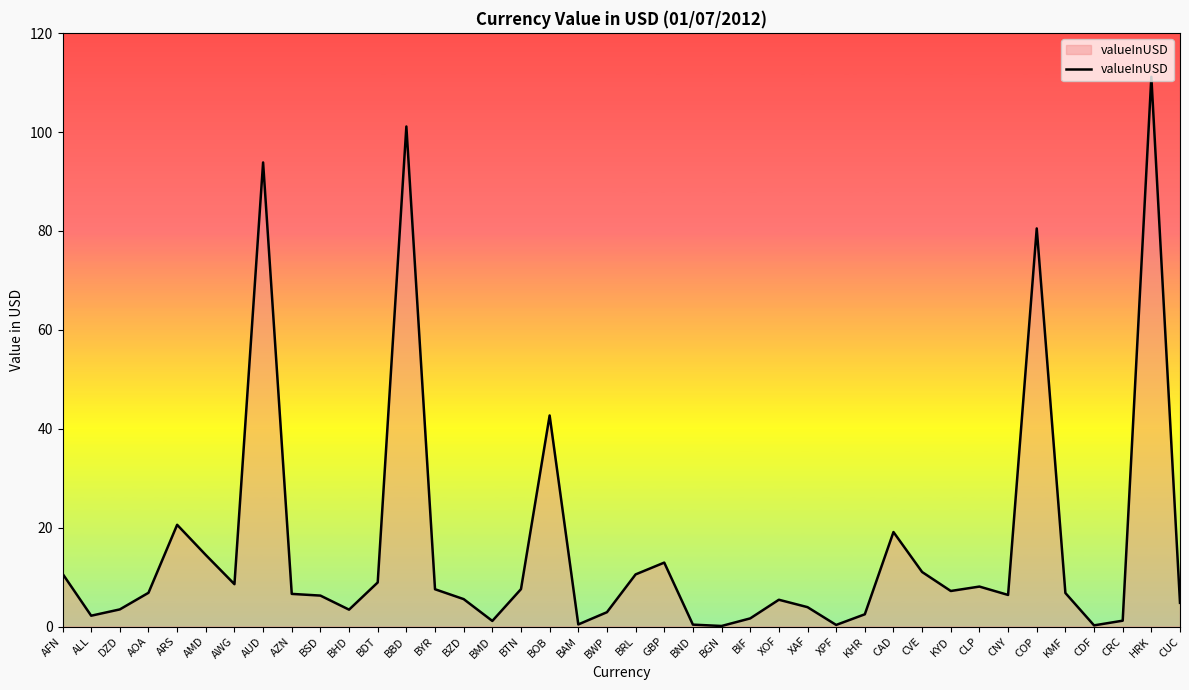

What position from the left is CVE?

31